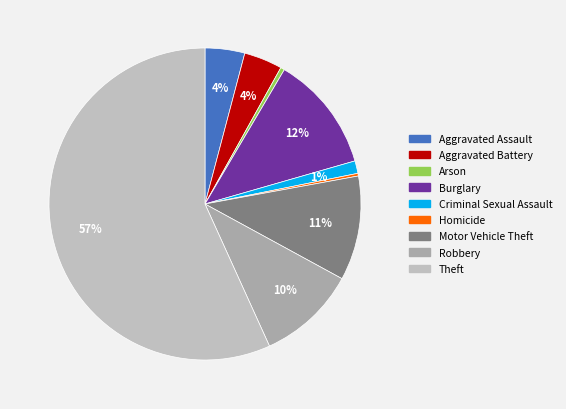

To the nearest percent, what is the average slice percentage?

11%